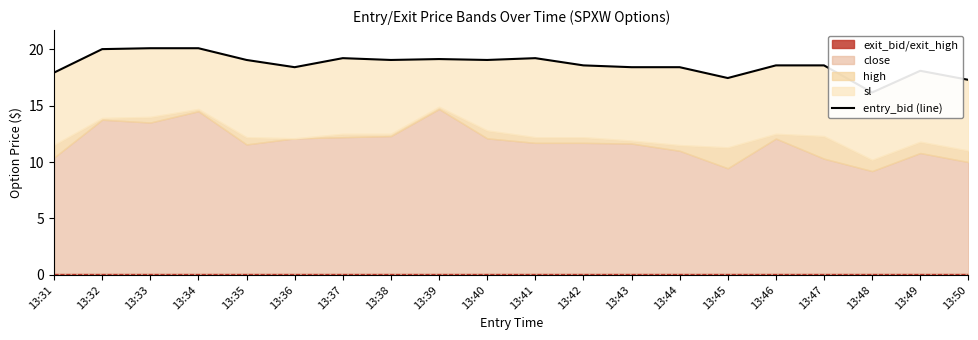

Does the chart display data point markers on the line(s)?

No